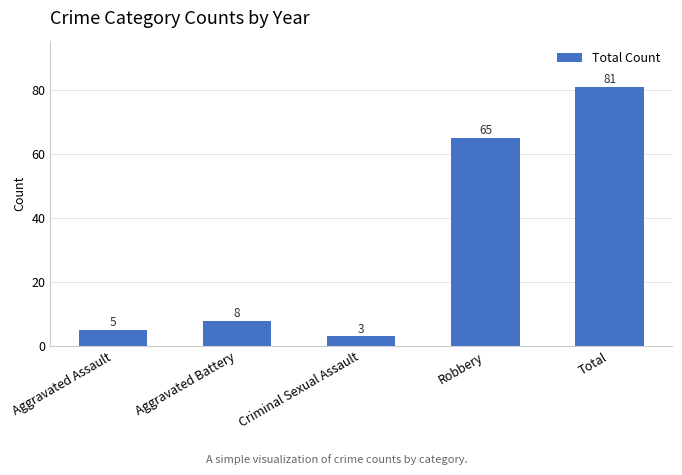

What is the difference between the values at Total and Robbery?

16